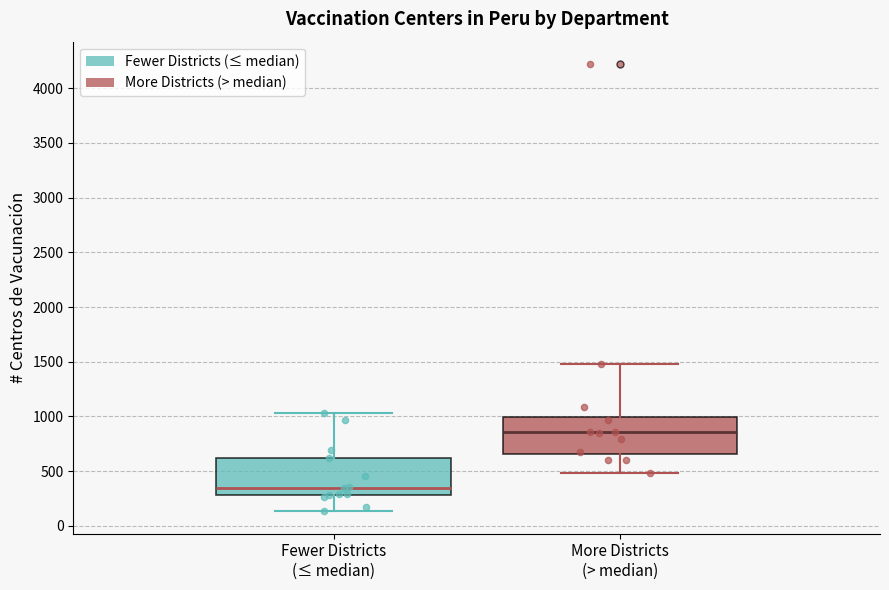

Where does the lower whisker of the box for More Districts (> median) end on the y-axis? The values are not printed on the chart, so give them approximately, as read against the axis.

500